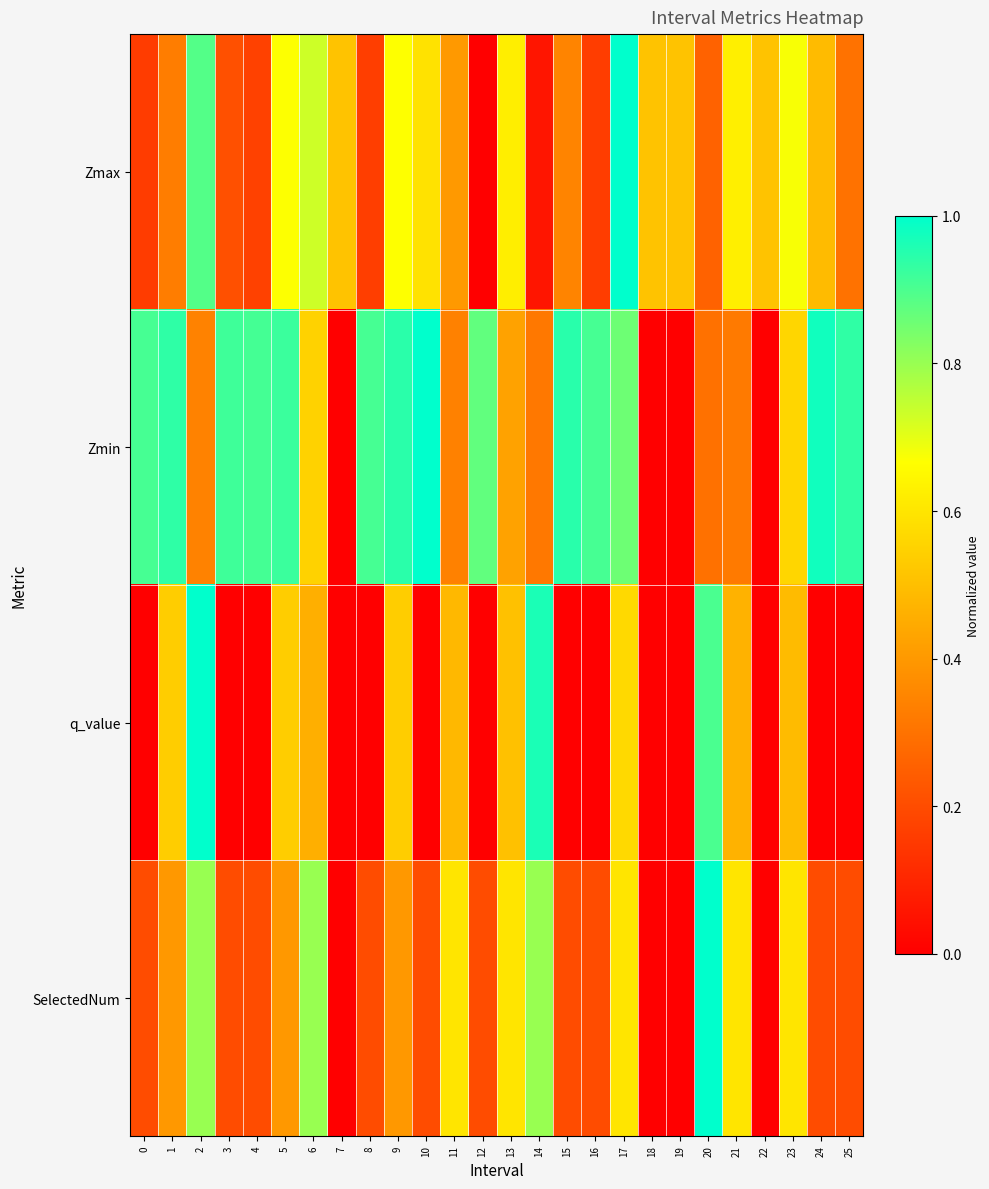

Which series has the largest total across all categories?

Zmin